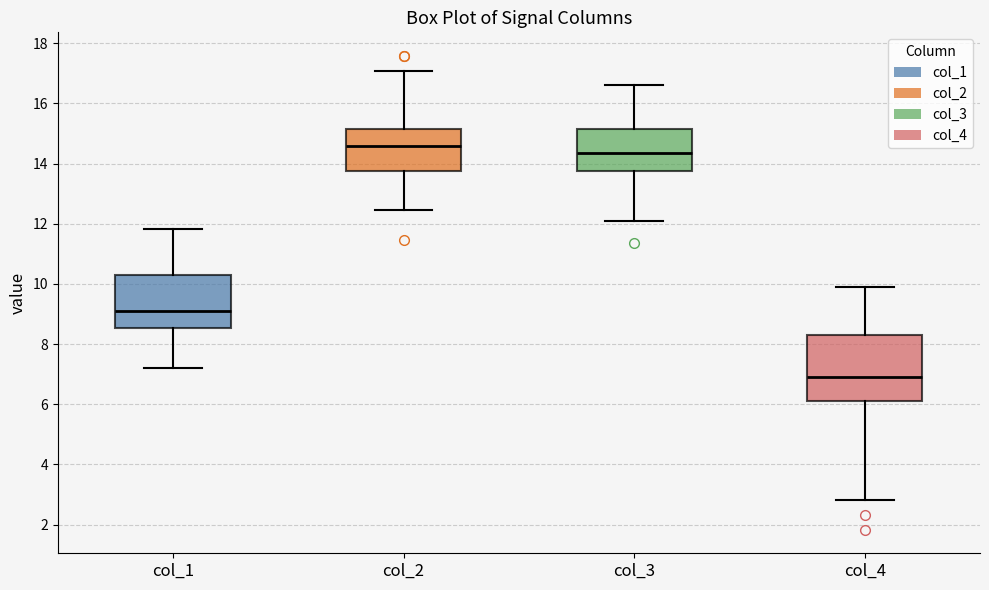

Reading left to right, transcribe this box plot: for each box, give where its median line is, the range the box spans, and where its two whiskers end, as read against the y-axis. The values are not printed on the chart, so give them approximately, as read against the axis.

col_1: median 9.0, box 8.6 to 10.2, whiskers 7.2 to 11.8
col_2: median 14.6, box 13.8 to 15.2, whiskers 12.4 to 17.0
col_3: median 14.4, box 13.8 to 15.2, whiskers 12.0 to 16.6
col_4: median 6.8, box 6.2 to 8.4, whiskers 2.8 to 9.8